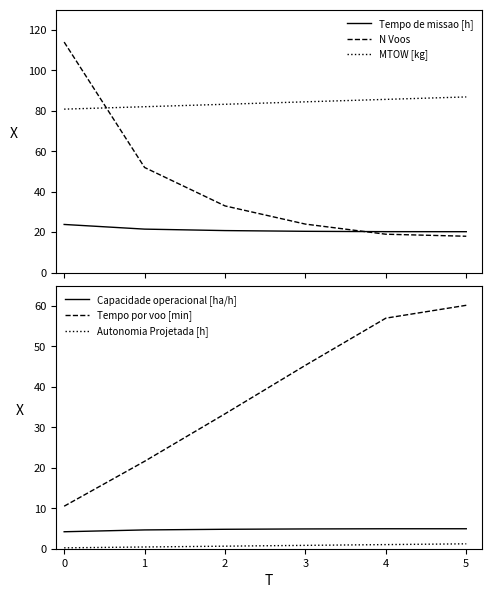

How many lines are shown in the chart?

6